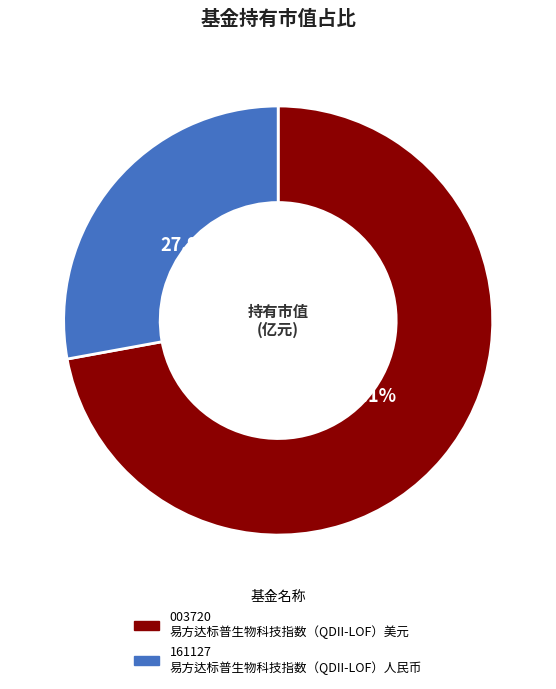

How many slices are in this pie chart?

2